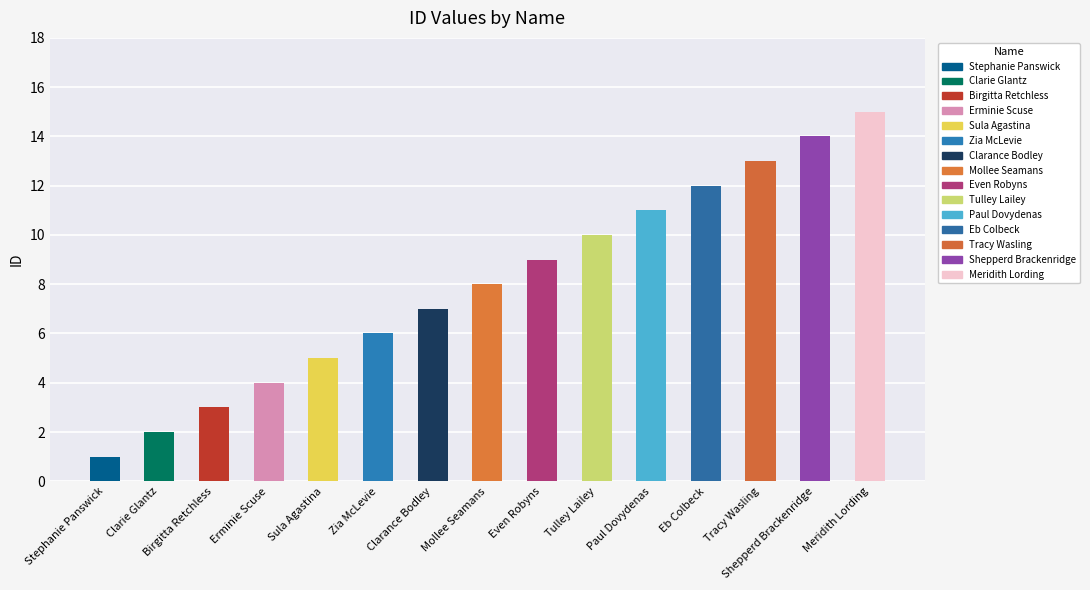

How many bars are there in total?

15